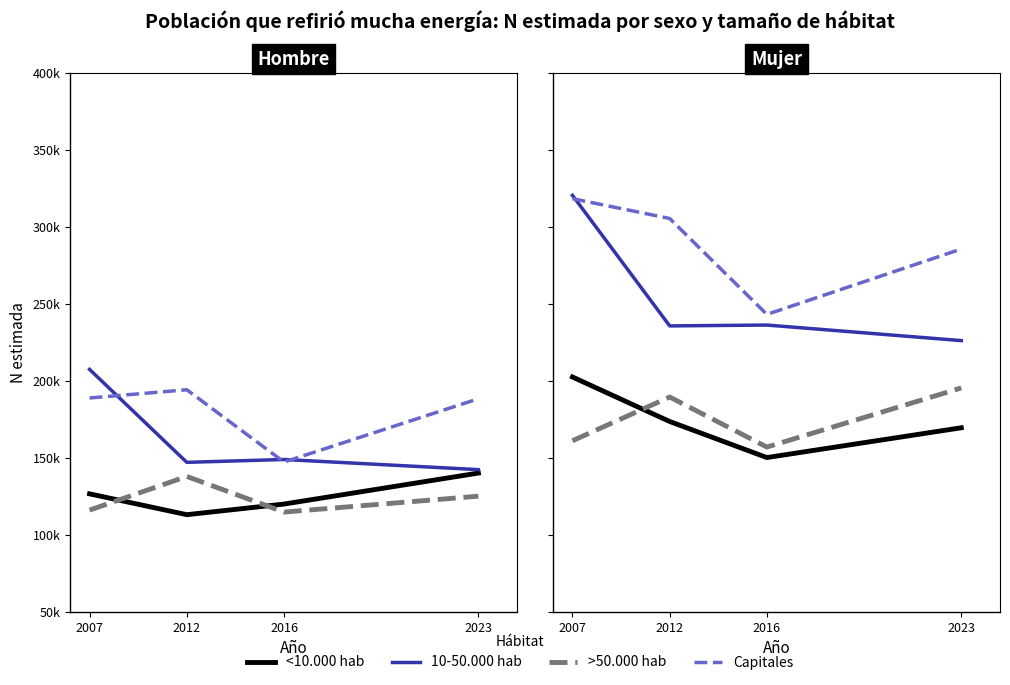

Which series has the largest range (max minus min)?

10-50.000 hab